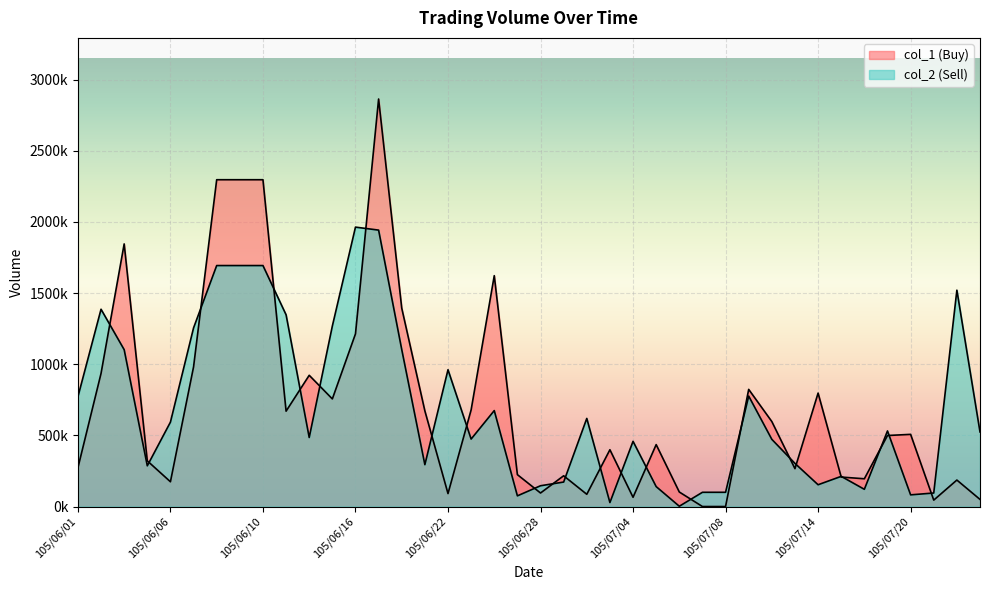

List the series in order of their peak value, highest first.

col_1 (Buy), col_2 (Sell)